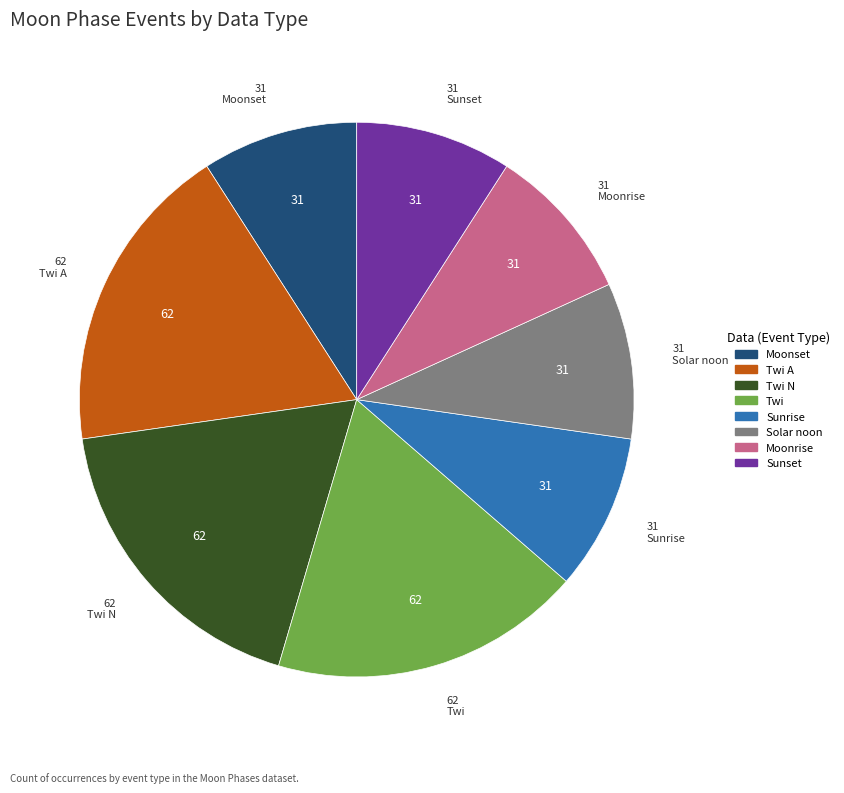

Does any single category account for the majority?

No